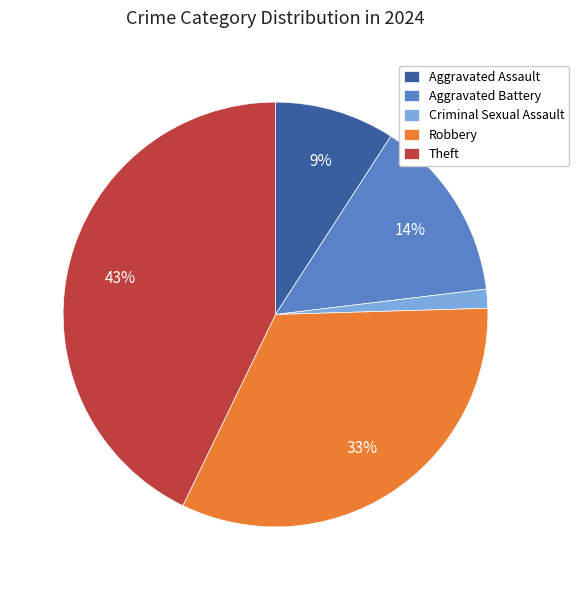

Does any single category account for the majority?

No